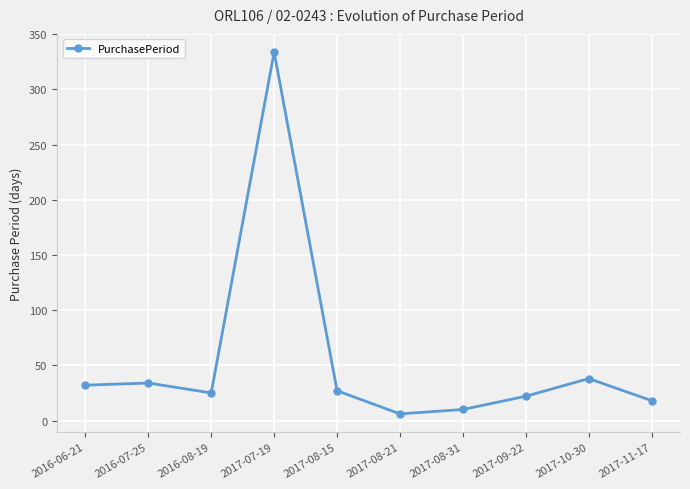

Approximately how many times larger is the value at 2017-08-15 compared to 2017-09-22?

1.2